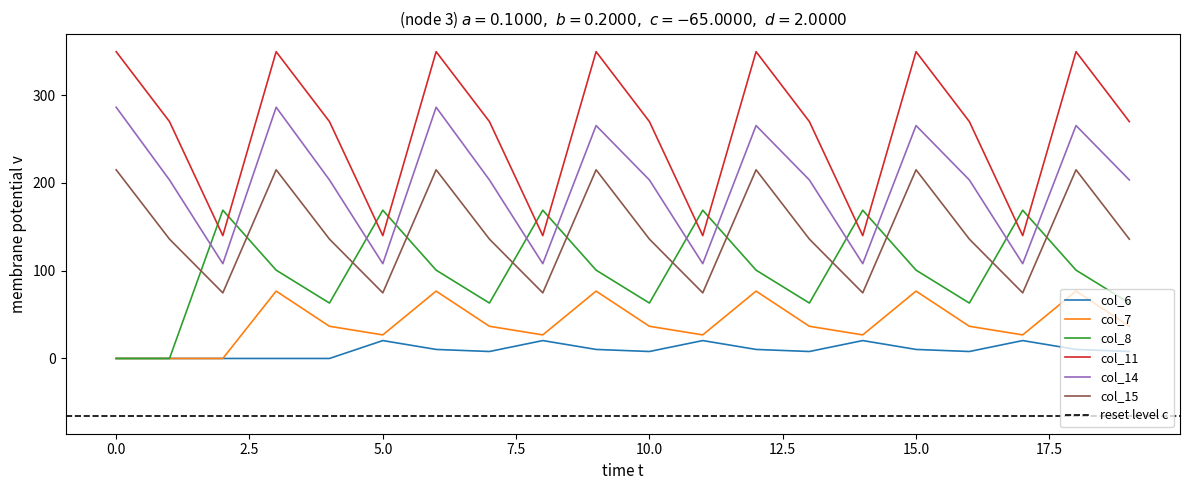

Is it true that col_8 equals 63.1 at 19?

True